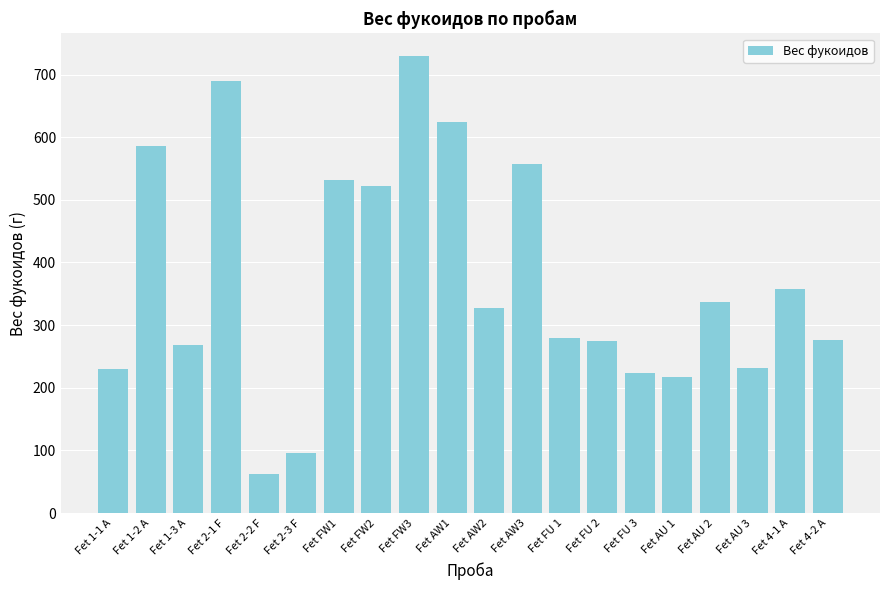

Which has a higher value, Fet AU 1 or Fet FW1?

Fet FW1